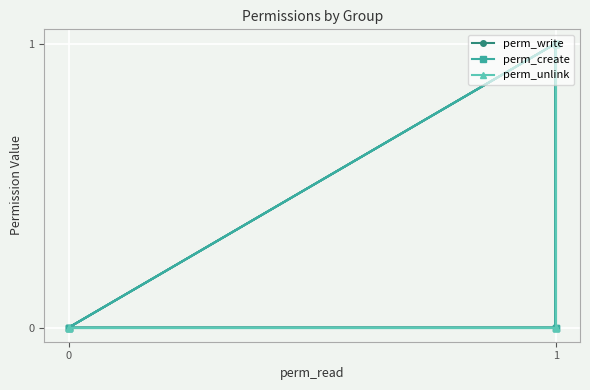

What is the difference between the maximum and minimum values in the perm_create series?

1